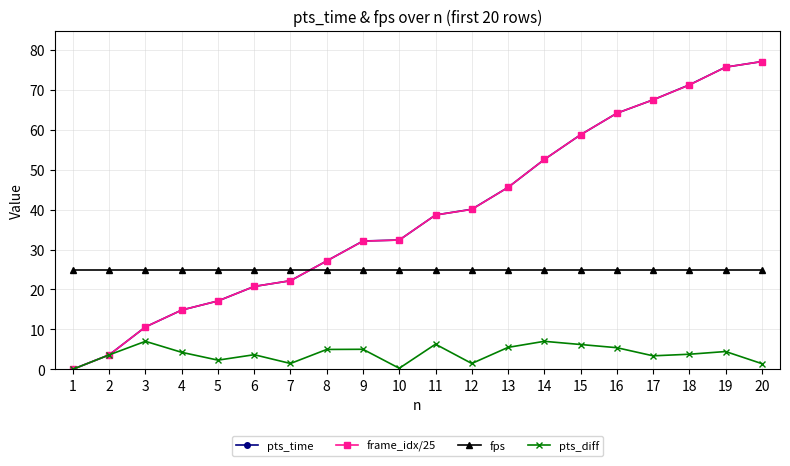

The value of pts_time at 4 is 14.8. True or false?

True